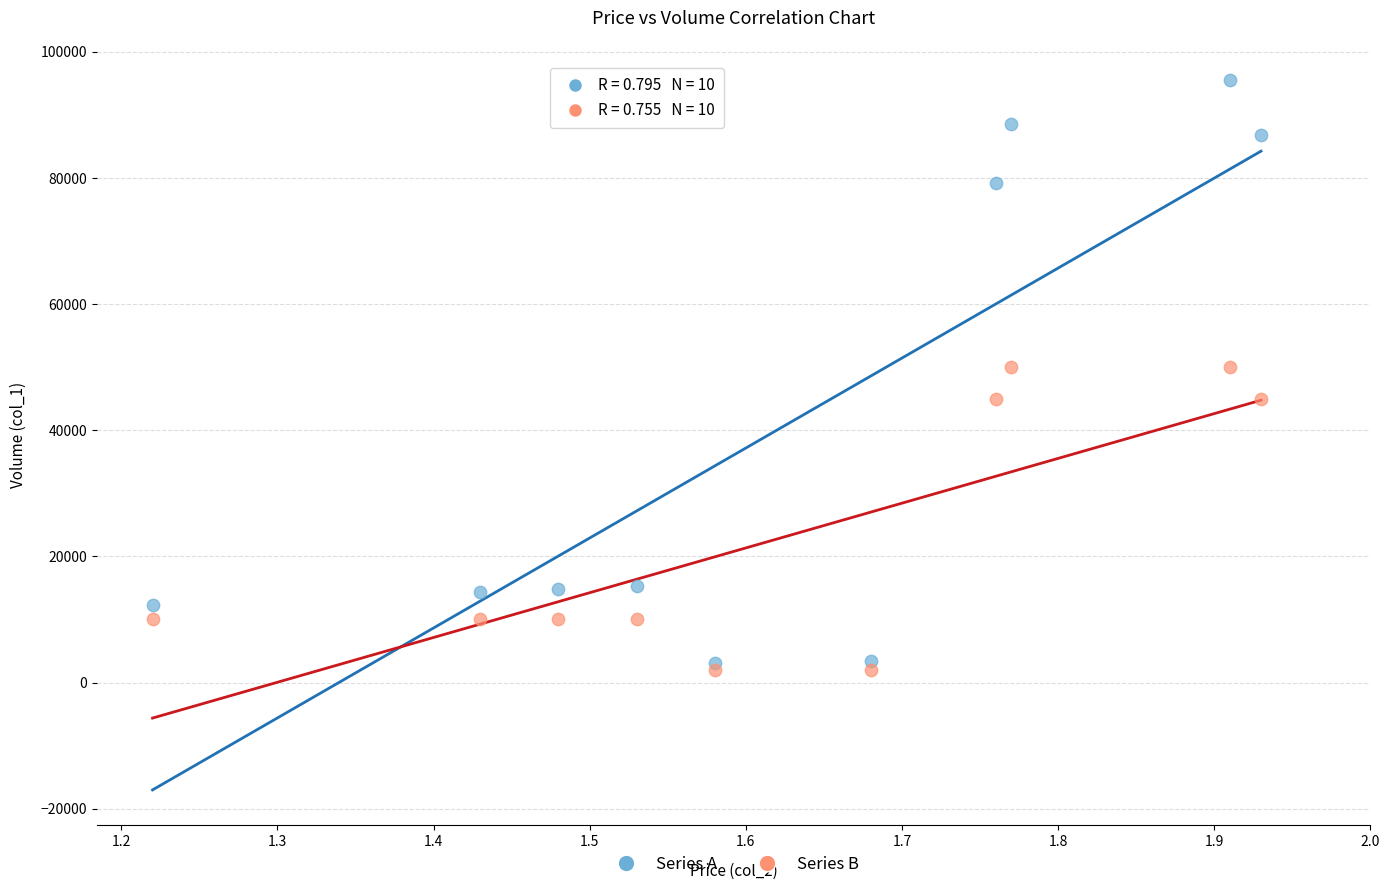

Which series has the largest Y range (max minus min)?

Series A